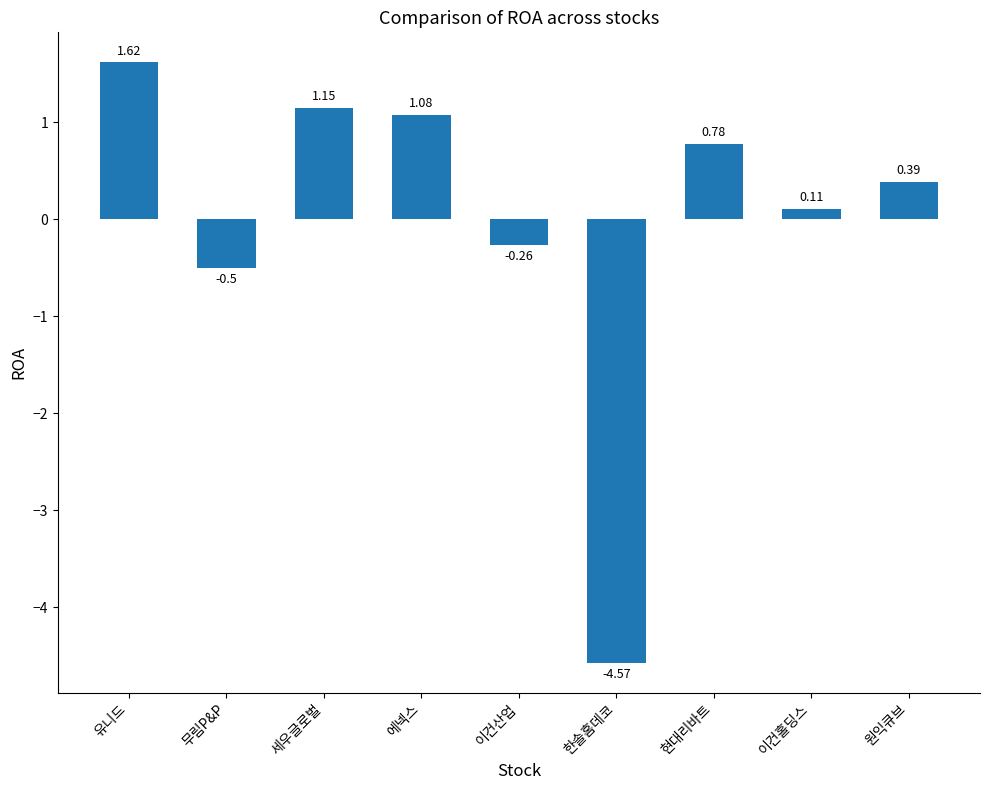

What is the label of the 3rd bar from the right?

현대리바트